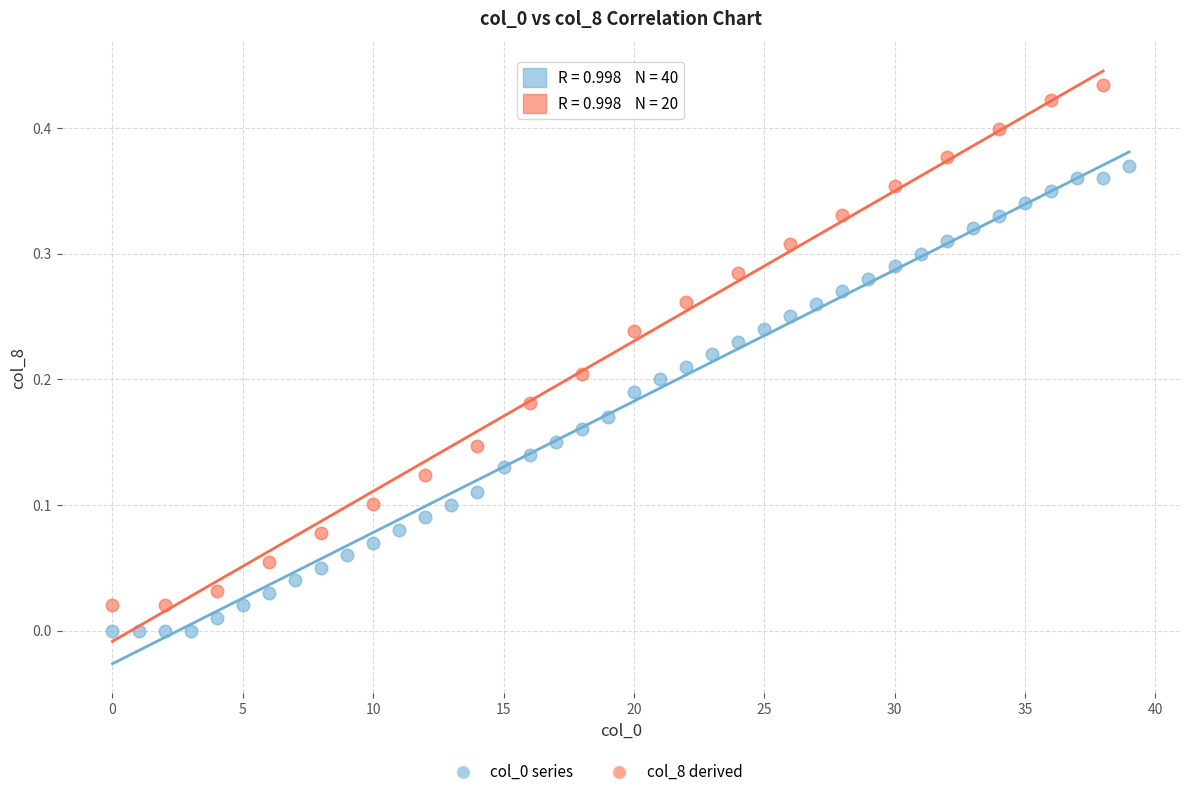

Which series contains the highest Y value?

col_8 derived